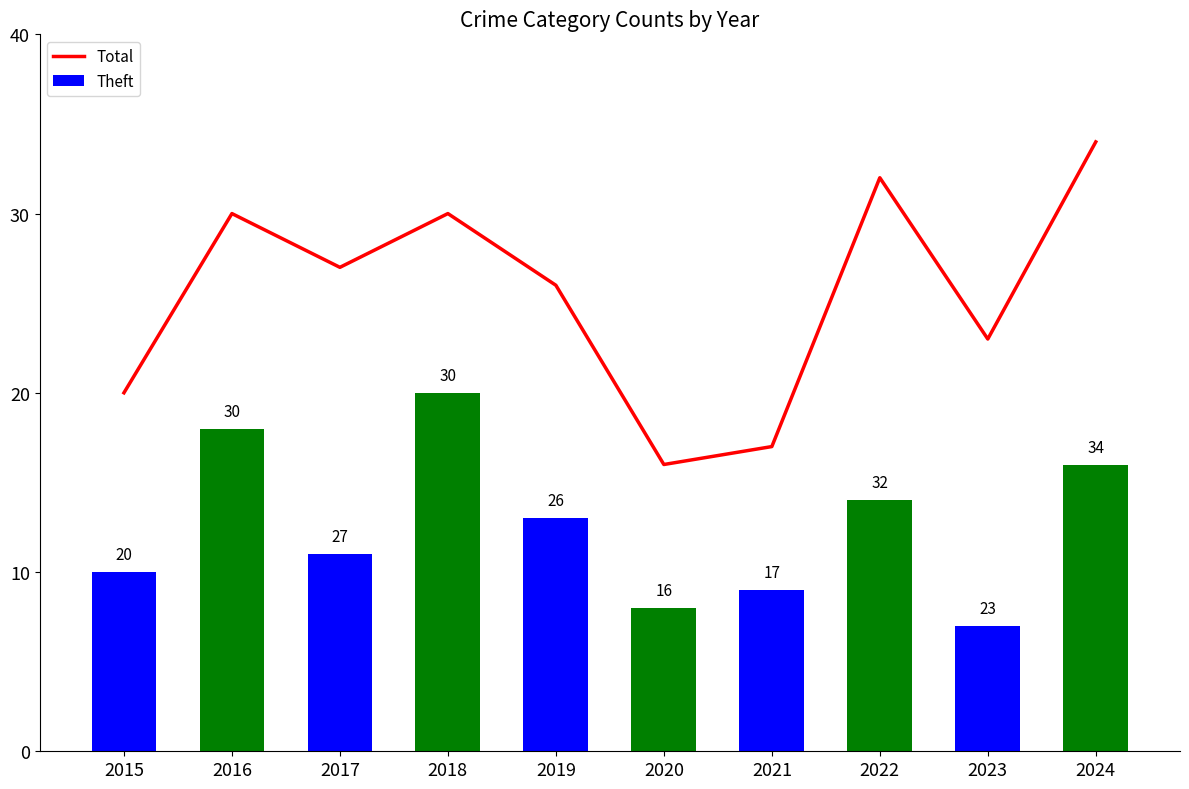

What is the value of the Total bar at the 8th from the left?

32